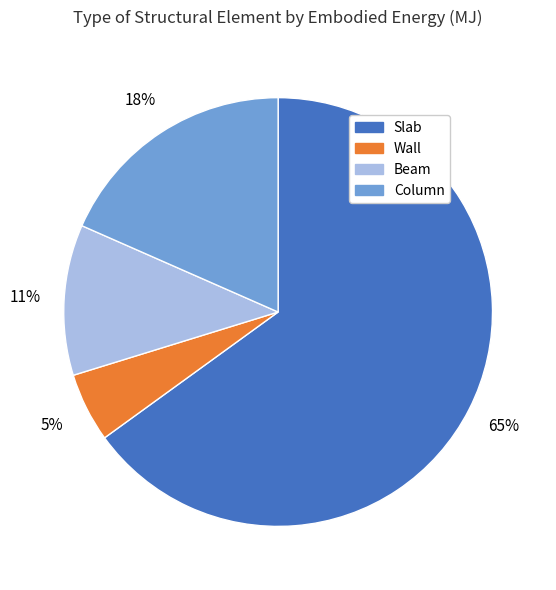

Between Slab and Wall, which is larger?

Slab